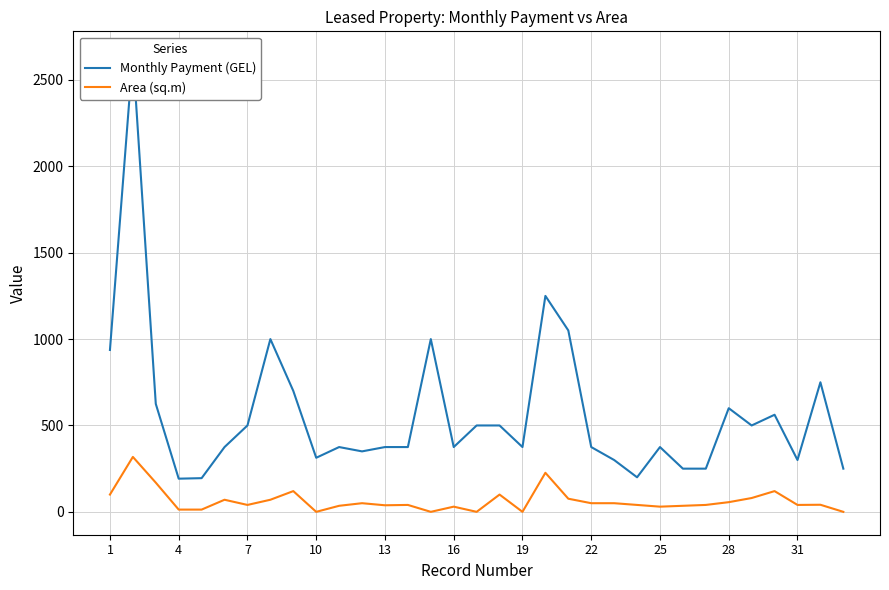

The value of Monthly Payment (GEL) at 25 is 385. True or false?

False